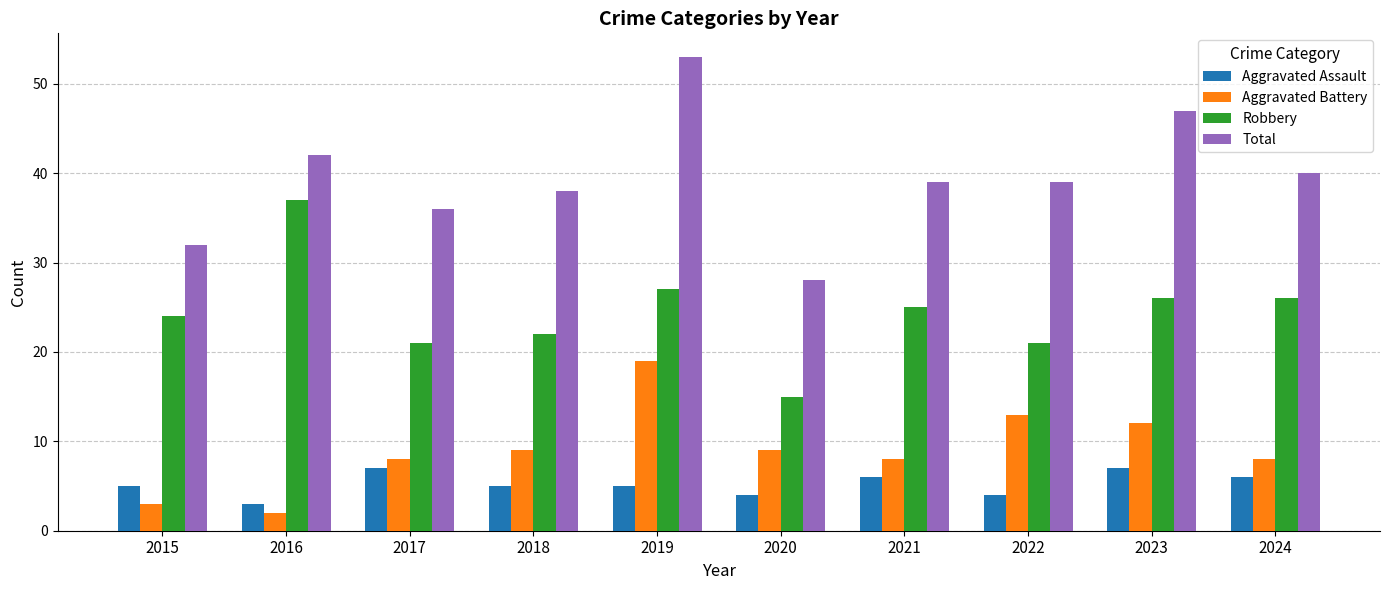

Which series has the widest spread of values?

Total